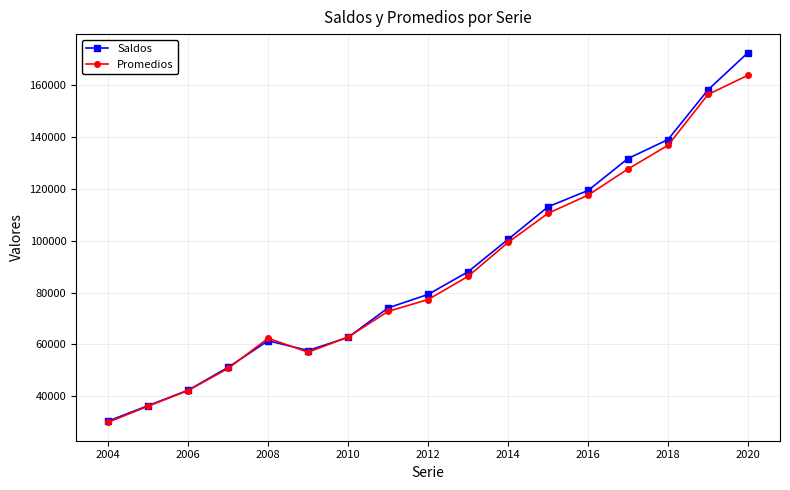

Which series has the widest spread of values?

Saldos